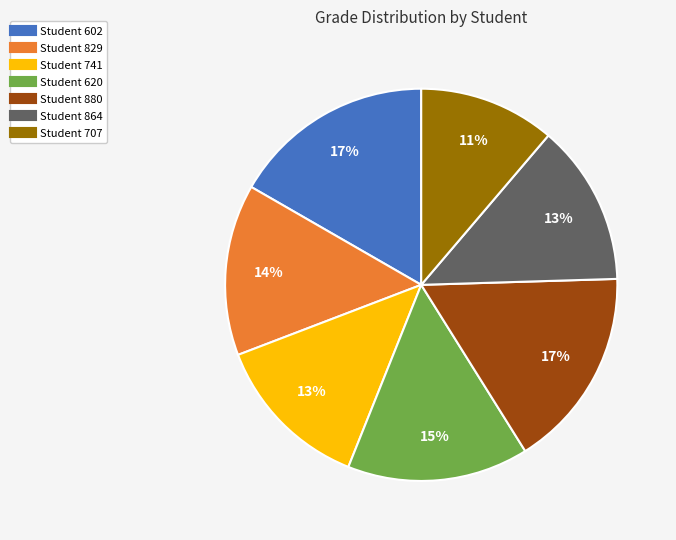

Is there any slice that represents more than half of the pie?

No